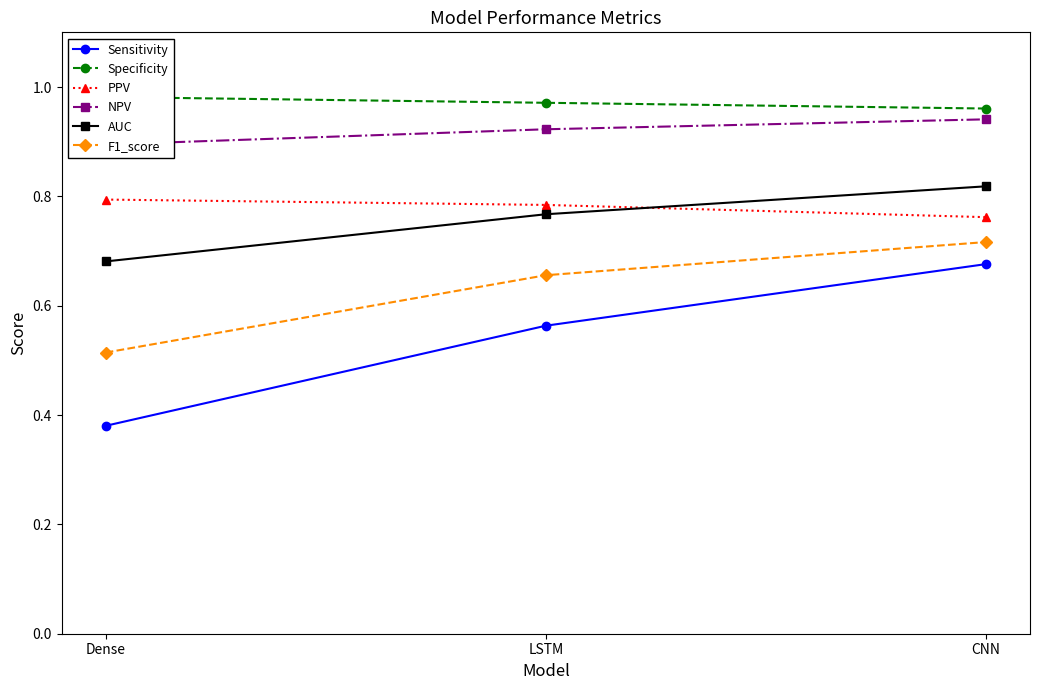

Is this an area chart (filled region under the line)?

No